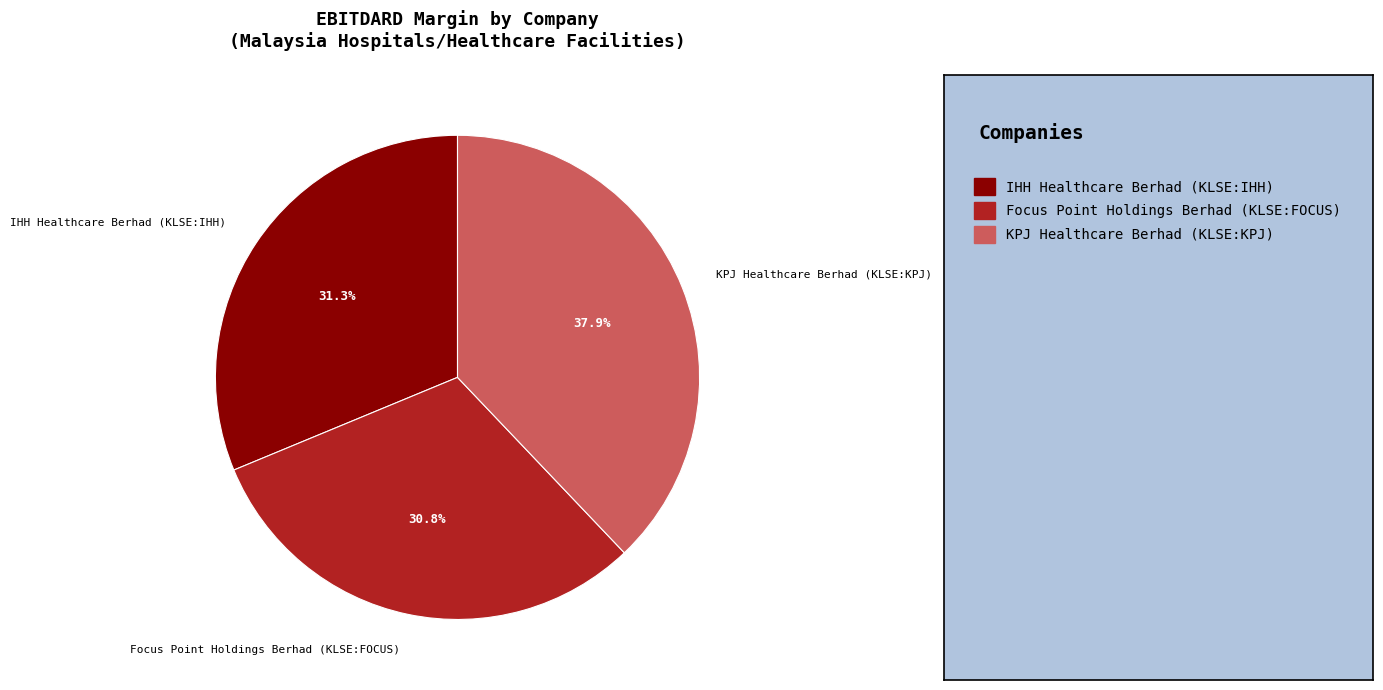

How many slices are in this pie chart?

3